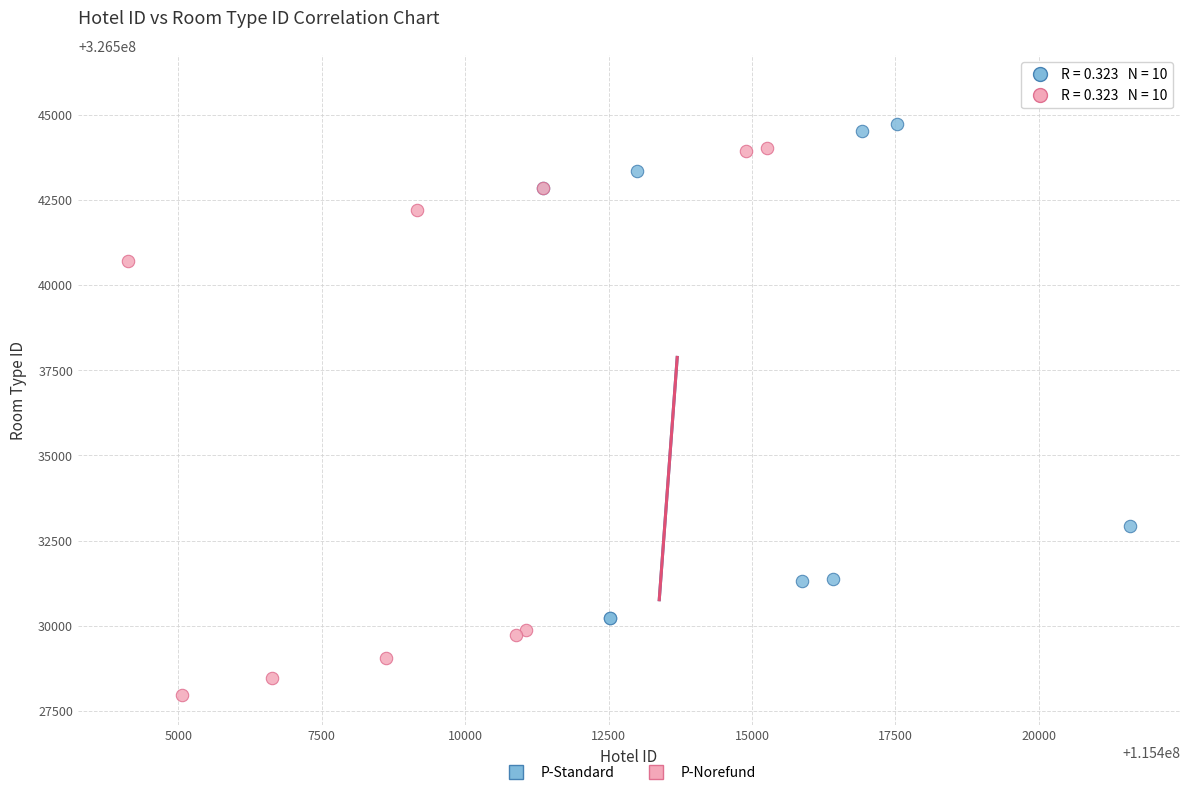

Which series contains the highest Y value?

P-Standard